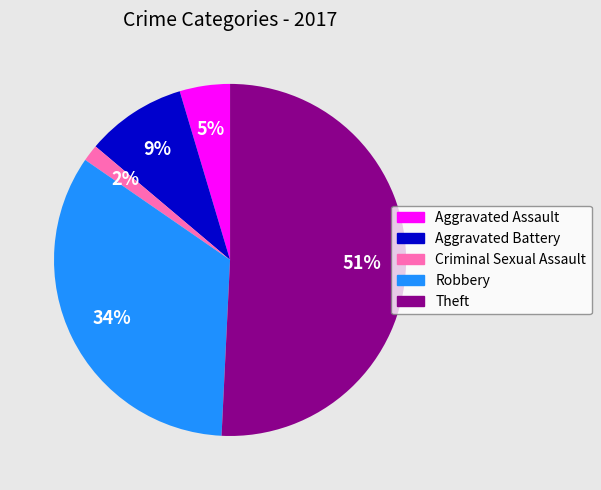

Rank the categories by value from highest to lowest.

Theft, Robbery, Aggravated Battery, Aggravated Assault, Criminal Sexual Assault